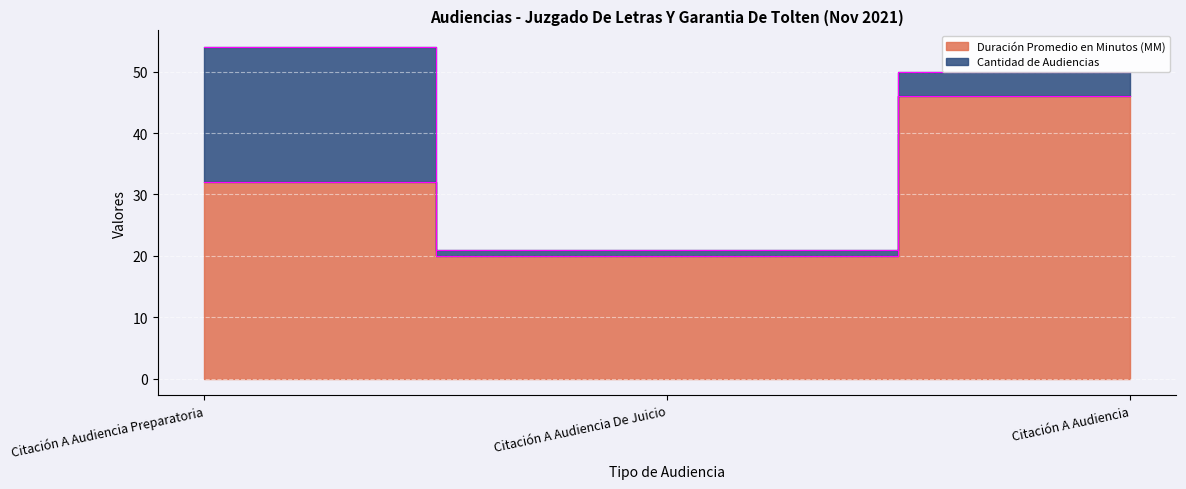

Which label corresponds to the largest value in the chart?

Citación A Audiencia